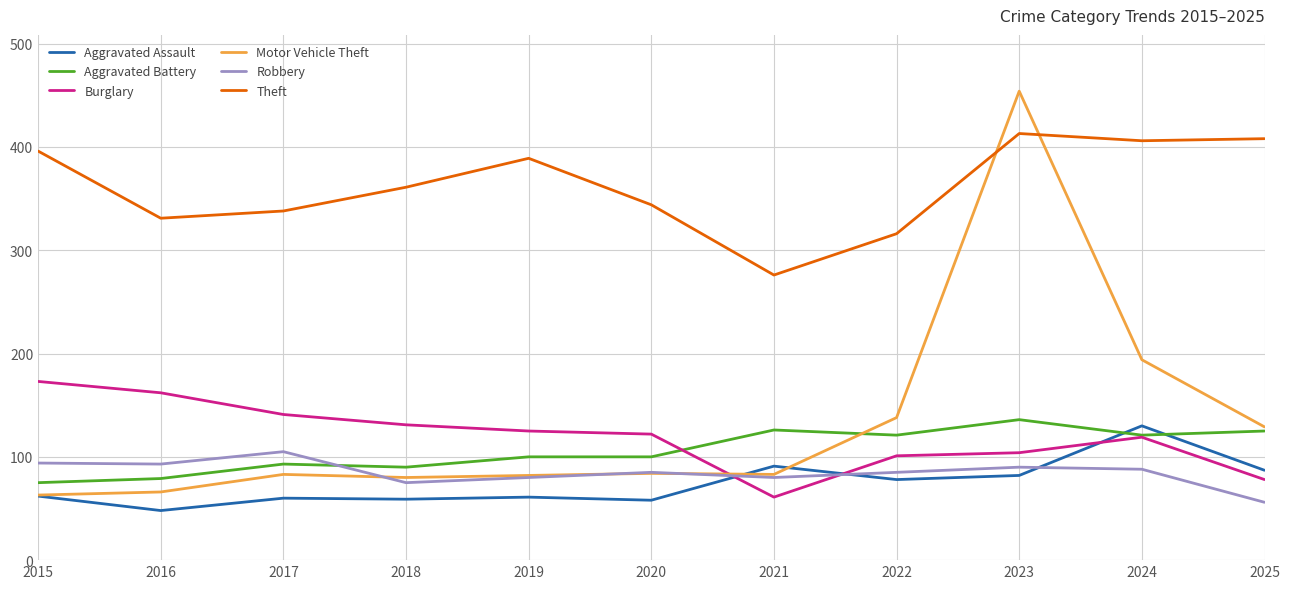

Which series has the largest total across all categories?

Theft